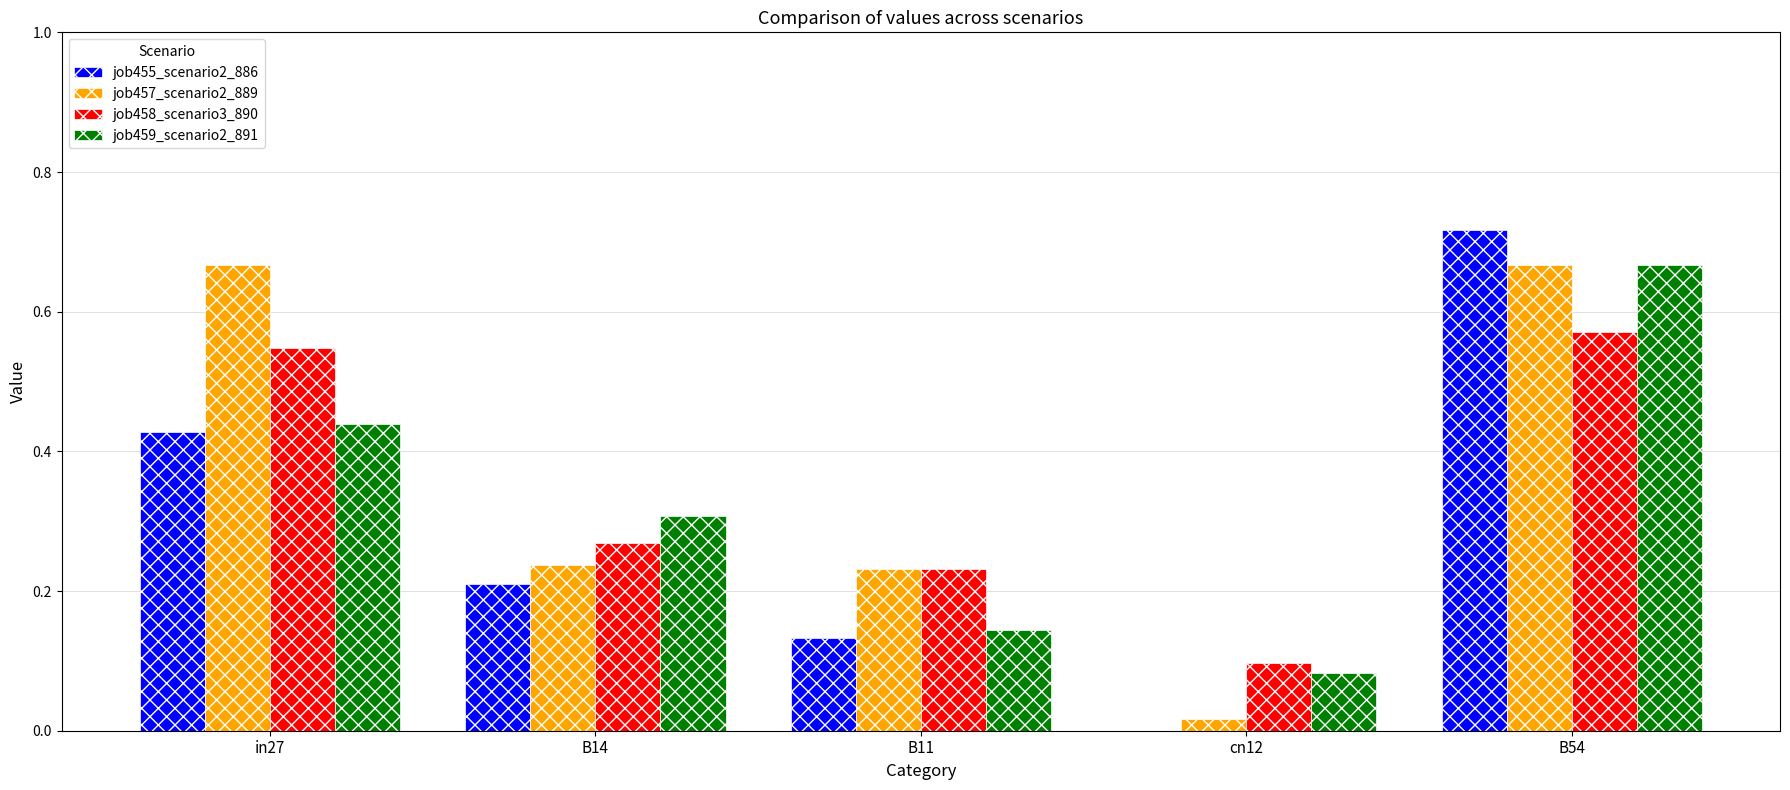

At which label does job459_scenario2_891 reach its peak?

B54